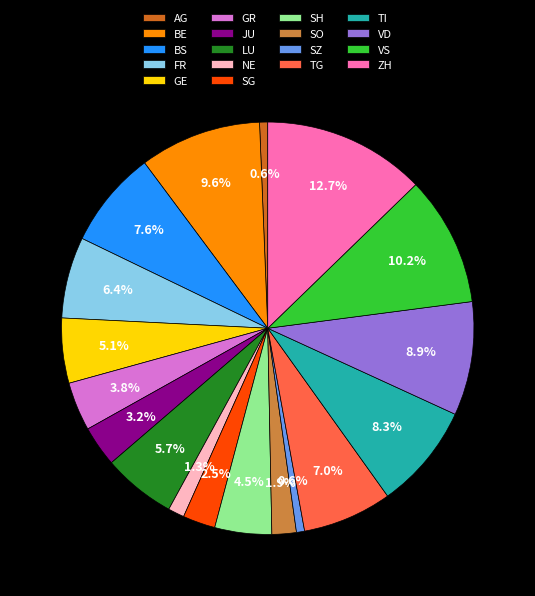

Is it true that SZ is 1% of the pie?

True